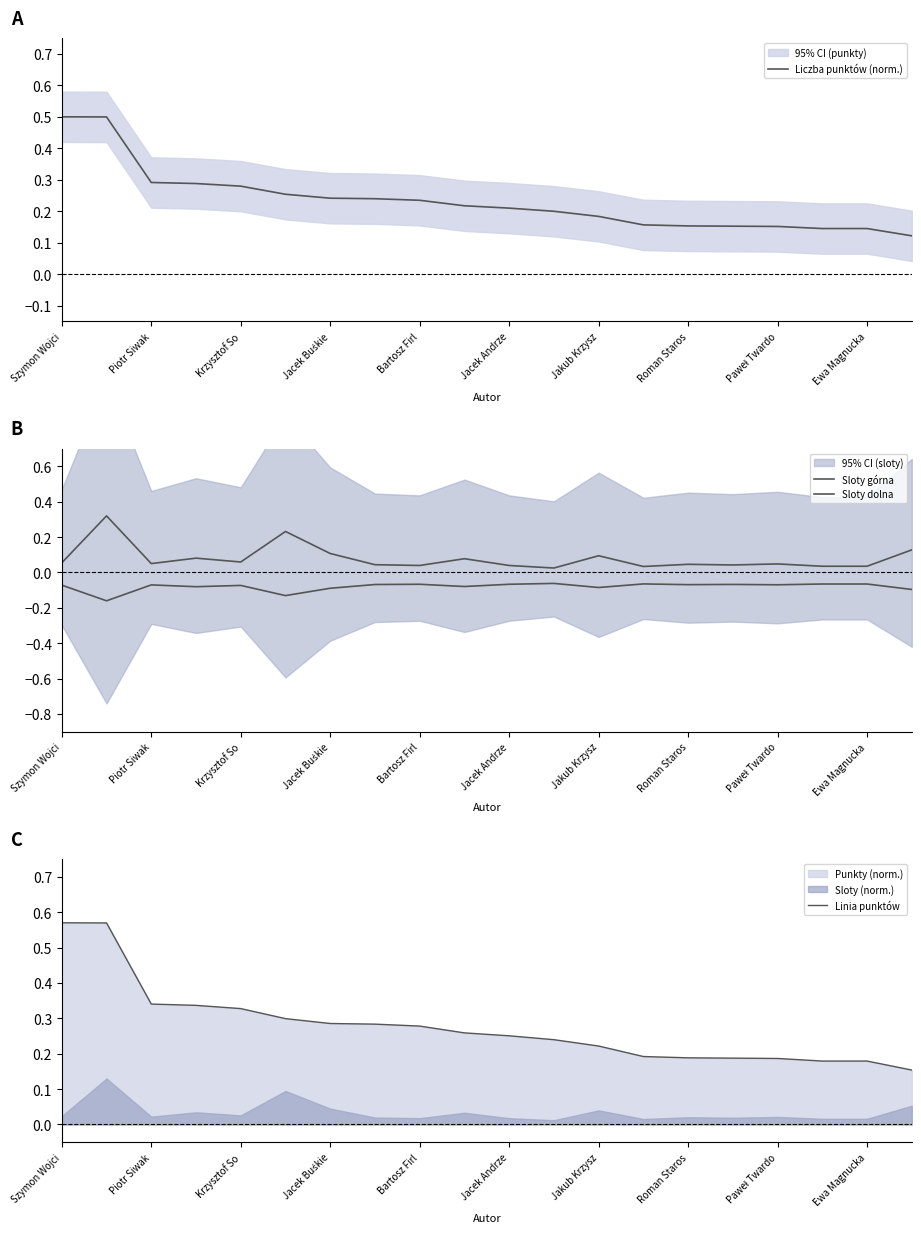

What is the difference between the second highest and second lowest values in the Liczba punktów (norm.) series?

0.4